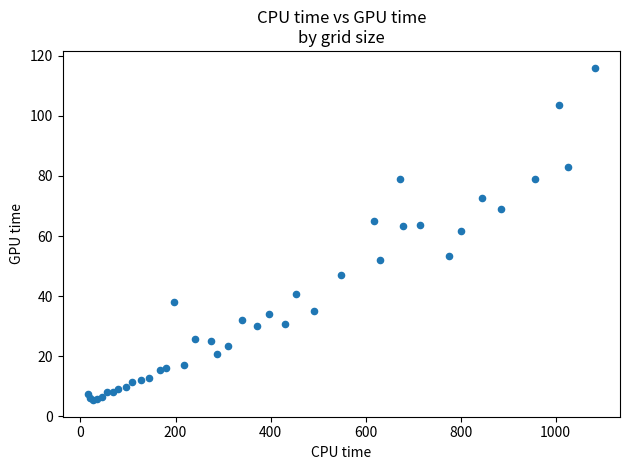

What Y value in the scatter plot is closest to 60?

61.6